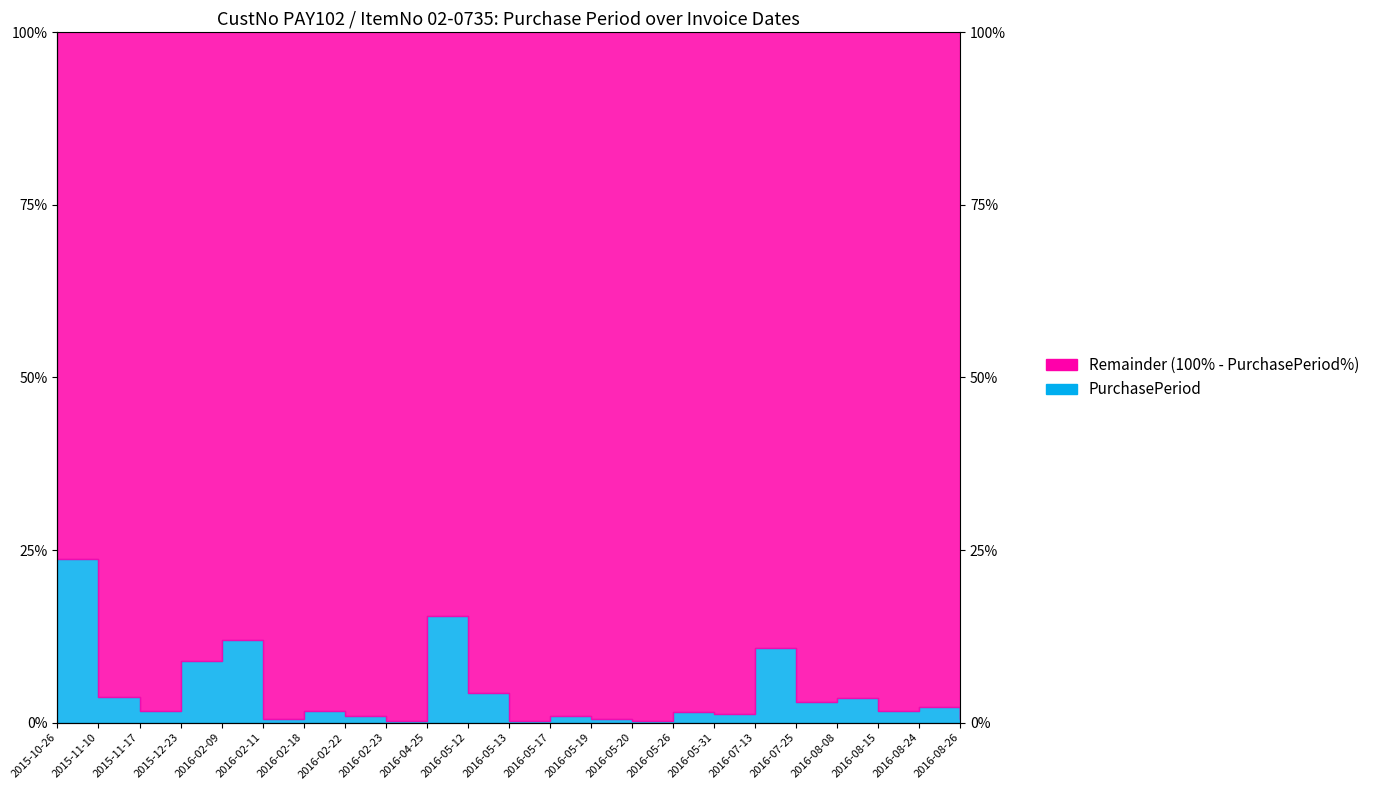

Reading right to left, transcribe all the data shown in this chart.

0.5	2.2	1.8	3.5	3.0	10.8	1.2	1.5	0.2	0.5	1.0	0.2	4.2	15.5	0.2	1.0	1.8	0.5	12.0	9.0	1.8	3.8	23.8